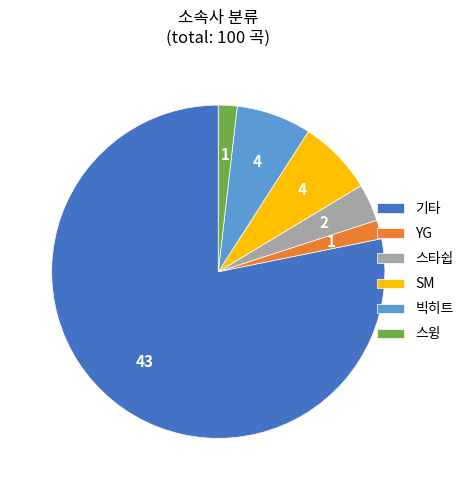

How many segments does this pie chart have?

6